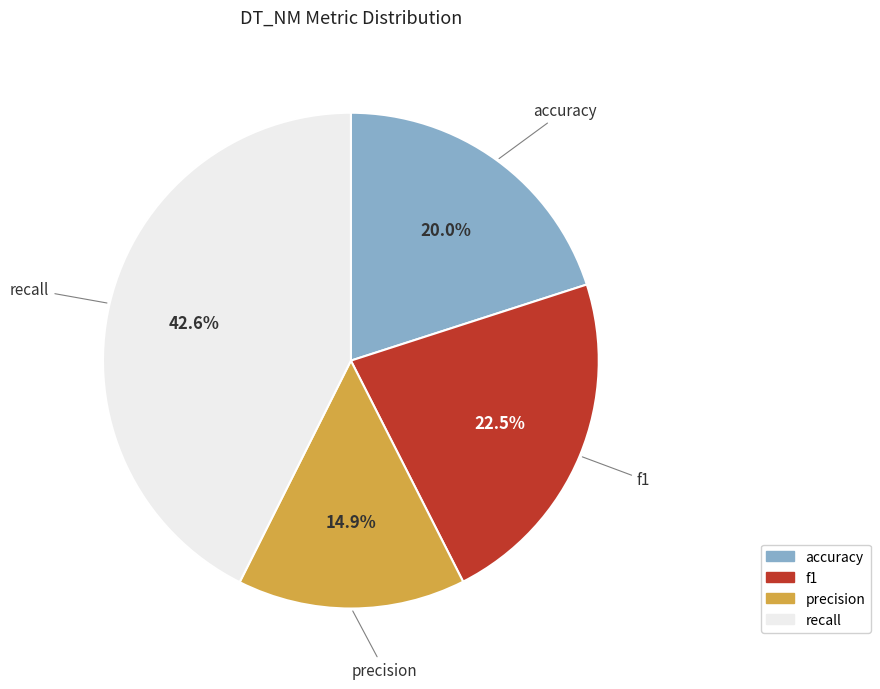

Which has a higher value, recall or precision?

recall